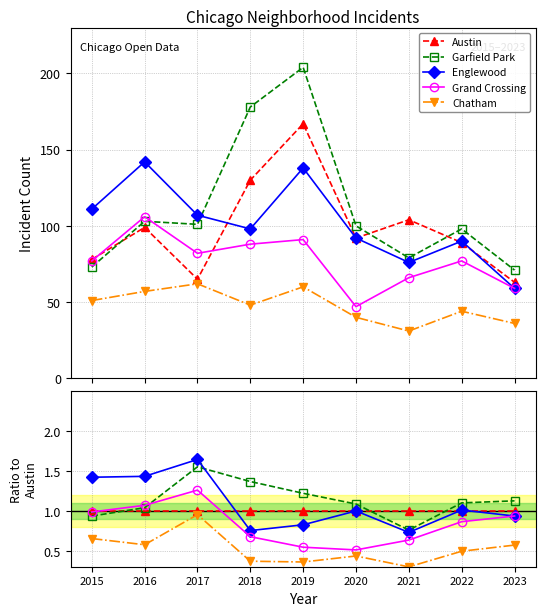

Which series has the largest total across all categories?

Garfield Park